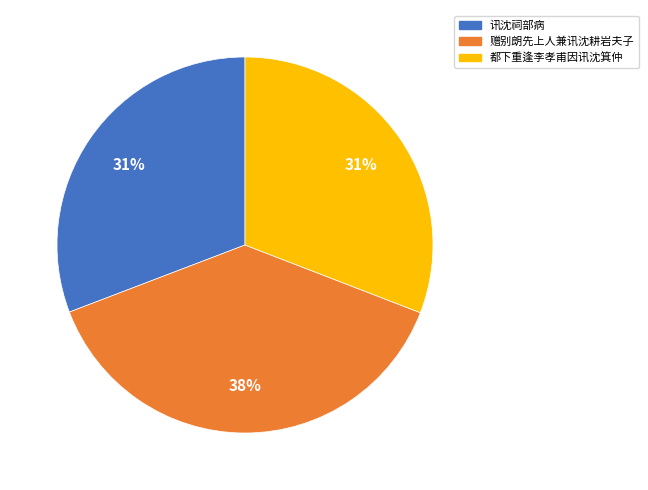

Which category has the biggest portion of the pie?

赠别朗先上人兼讯沈耕岩夫子